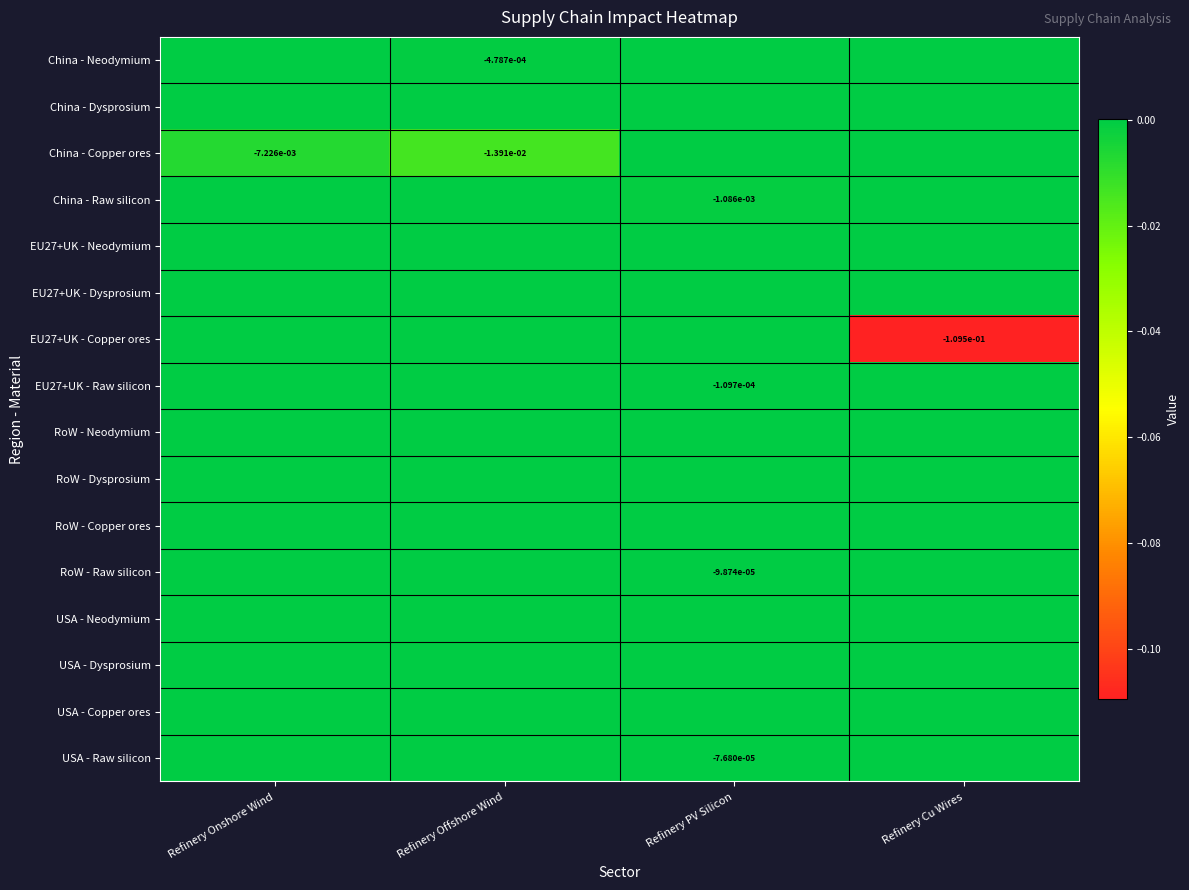

Is the value of USA - Raw silicon at Refinery PV Silicon greater than the value of RoW - Dysprosium at Refinery Onshore Wind?

No